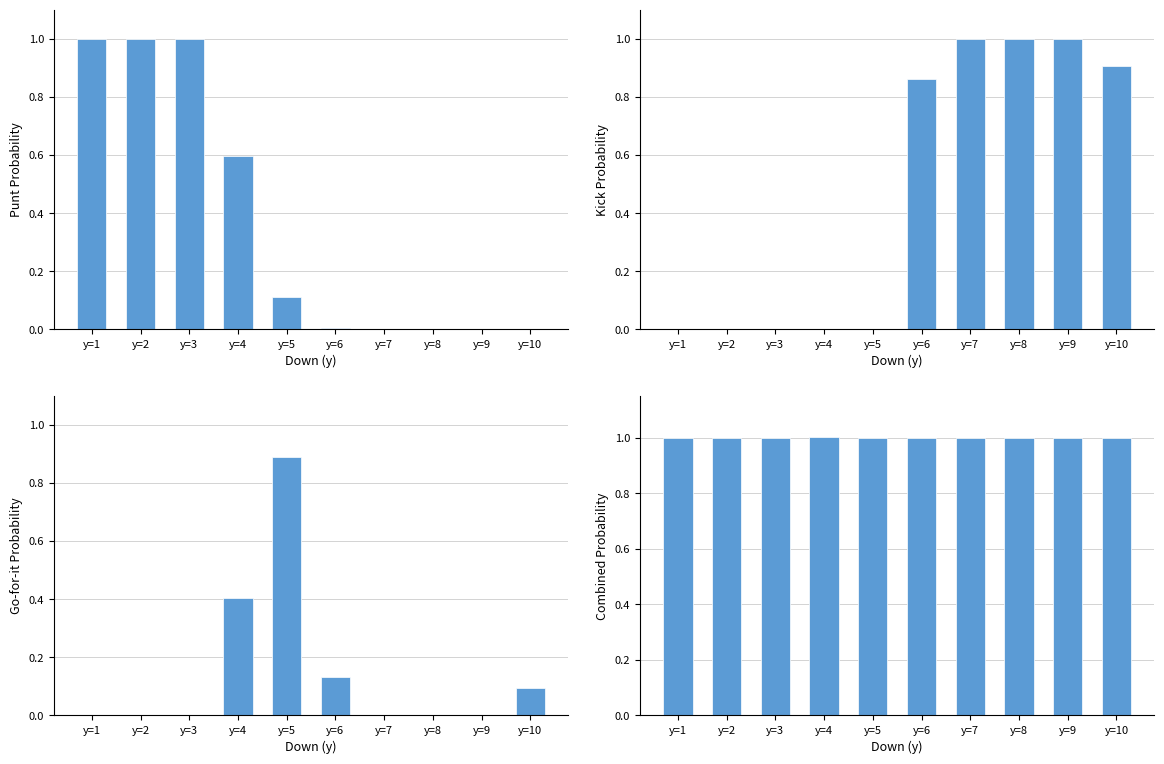

The punt series shows 0.0 at y=8. True or false?

True